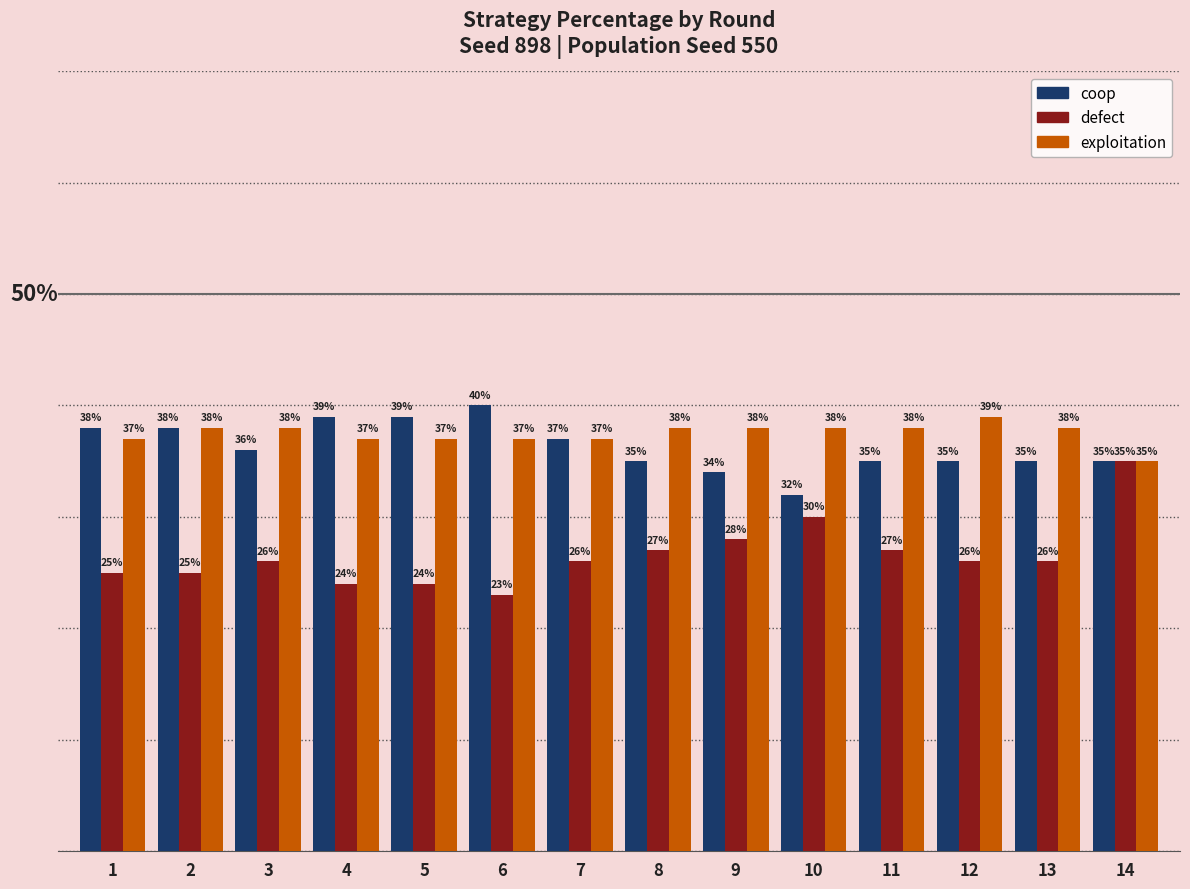

What is the sum of the coop values at 2 and 14?

0.7